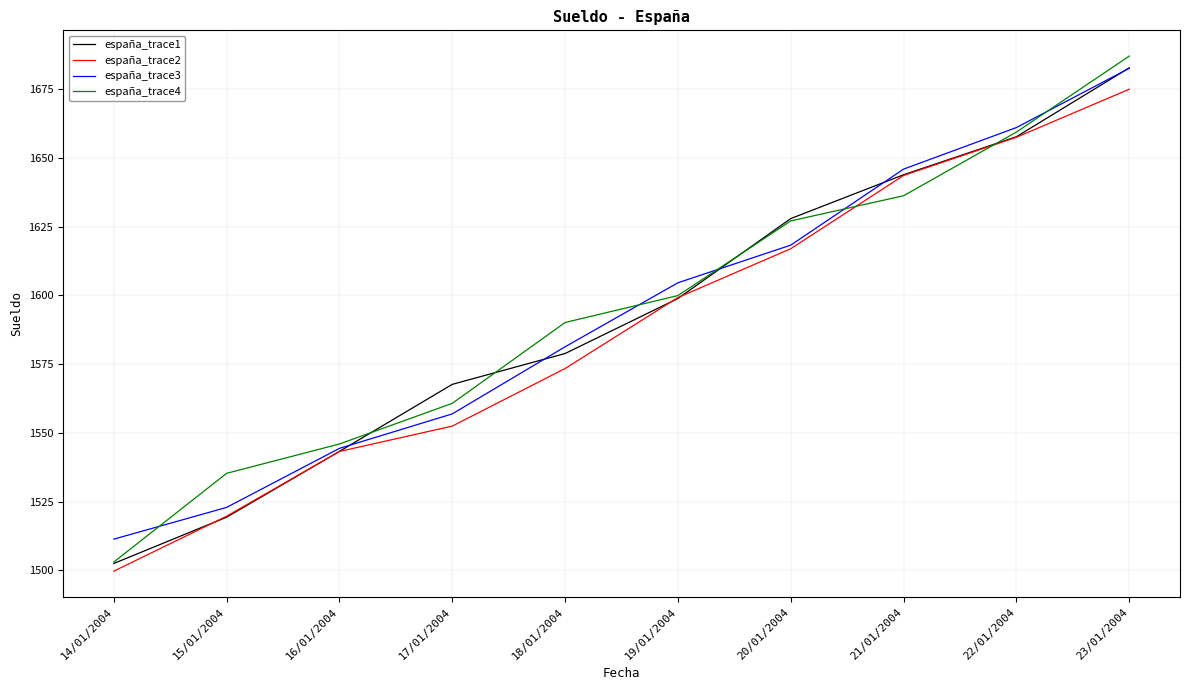

Reading left to right, transcribe all the data shown in this chart.

españa_trace1: 1502.5	1519.3	1543.2	1567.6	1578.8	1598.8	1627.9	1643.8	1657.7	1682.7
españa_trace2: 1499.7	1519.7	1543.2	1552.4	1573.4	1599.2	1616.9	1643.6	1657.5	1674.9
españa_trace3: 1511.3	1522.9	1544.3	1556.9	1581.3	1604.6	1618.2	1645.9	1661.0	1682.5
españa_trace4: 1503.0	1535.3	1545.9	1560.7	1590.1	1599.9	1627.0	1636.2	1659.4	1687.0